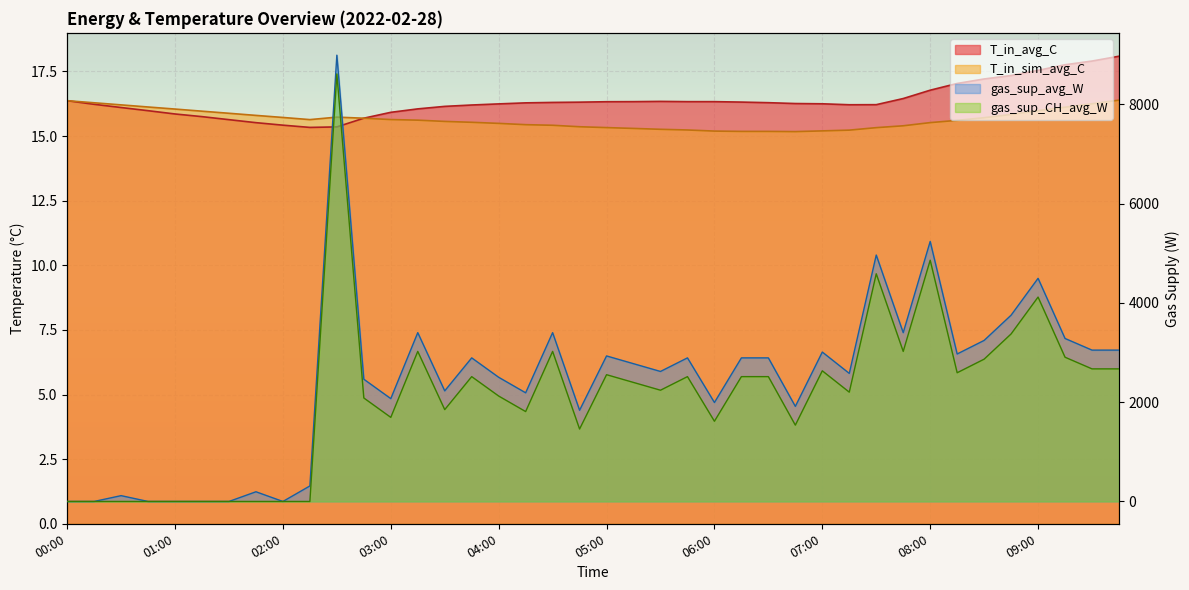

Reading left to right, what are all the values shown in this chart?

T_in_avg_C: 00:00=16.4	00:15=16.2	00:30=16.1	00:45=16.0	01:00=15.9	01:15=15.8	01:30=15.6	01:45=15.5	02:00=15.4	02:15=15.3	02:30=15.4	02:45=15.7	03:00=15.9	03:15=16.1	03:30=16.1	03:45=16.2	04:00=16.2	04:15=16.3	04:30=16.3	04:45=16.3	05:00=16.3	05:15=16.3	05:30=16.3	05:45=16.3	06:00=16.3	06:15=16.3	06:30=16.3	06:45=16.3	07:00=16.2	07:15=16.2	07:30=16.2	07:45=16.4	08:00=16.8	08:15=17.0	08:30=17.2	08:45=17.3	09:00=17.5	09:15=17.8	09:30=17.9	09:45=18.1
T_in_sim_avg_C: 00:00=16.4	00:15=16.3	00:30=16.2	00:45=16.1	01:00=16.0	01:15=16.0	01:30=15.9	01:45=15.8	02:00=15.7	02:15=15.6	02:30=15.7	02:45=15.7	03:00=15.6	03:15=15.6	03:30=15.6	03:45=15.5	04:00=15.5	04:15=15.4	04:30=15.4	04:45=15.4	05:00=15.3	05:15=15.3	05:30=15.3	05:45=15.2	06:00=15.2	06:15=15.2	06:30=15.2	06:45=15.2	07:00=15.2	07:15=15.2	07:30=15.3	07:45=15.4	08:00=15.5	08:15=15.6	08:30=15.7	08:45=15.8	09:00=16.0	09:15=16.1	09:30=16.2	09:45=16.4
gas_sup_avg_W: 00:00=0.0	00:15=0.0	00:30=117.2	00:45=0.0	01:00=0.0	01:15=0.0	01:30=0.0	01:45=195.4	02:00=0.0	02:15=312.6	02:30=8987.9	02:45=2461.9	03:00=2071.1	03:15=3399.8	03:30=2227.4	03:45=2891.8	04:00=2501.0	04:15=2188.4	04:30=3399.8	04:45=1836.7	05:00=2930.8	05:15=2774.5	05:30=2618.2	05:45=2891.8	06:00=1993.0	06:15=2891.8	06:30=2891.8	06:45=1914.8	07:00=3009.0	07:15=2579.1	07:30=4962.9	07:45=3399.8	08:00=5236.4	08:15=2969.9	08:30=3243.5	08:45=3751.5	09:00=4493.9	09:15=3282.5	09:30=3048.1	09:45=3048.1
gas_sup_CH_avg_W: 00:00=0.0	00:15=0.0	00:30=0.0	00:45=0.0	01:00=0.0	01:15=0.0	01:30=0.0	01:45=0.0	02:00=0.0	02:15=0.0	02:30=8610.1	02:45=2084.1	03:00=1693.3	03:15=3022.0	03:30=1849.6	03:45=2513.9	04:00=2123.2	04:15=1810.5	04:30=3022.0	04:45=1458.8	05:00=2553.0	05:15=2396.7	05:30=2240.4	05:45=2513.9	06:00=1615.2	06:15=2513.9	06:30=2513.9	06:45=1537.0	07:00=2631.2	07:15=2201.3	07:30=4585.1	07:45=3022.0	08:00=4858.6	08:15=2592.1	08:30=2865.7	08:45=3373.7	09:00=4116.1	09:15=2904.7	09:30=2670.3	09:45=2670.3